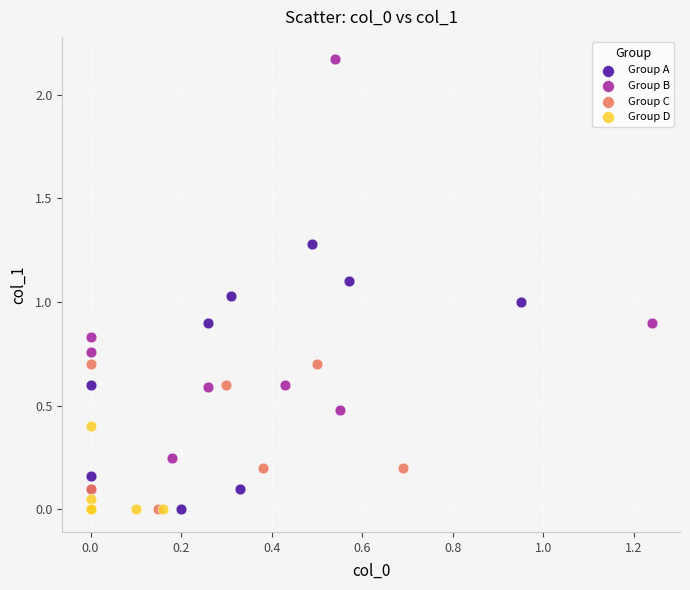

Which series has the largest Y range (max minus min)?

Group B